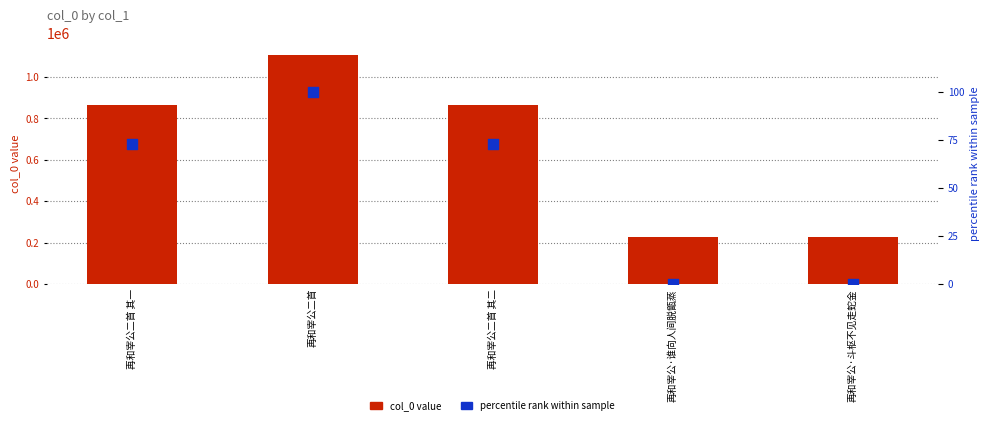

Which series contains the lowest Y value?

percentile rank within sample